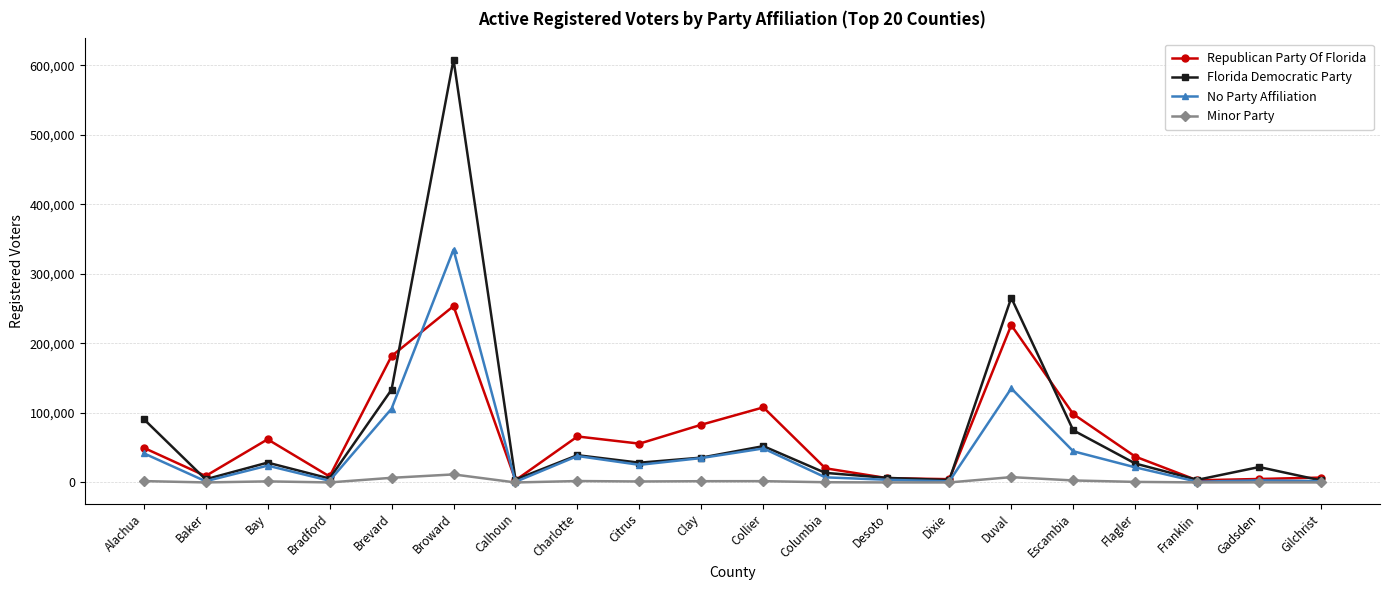

Is the value of No Party Affiliation at Charlotte greater than the value of Republican Party Of Florida at Gadsden?

Yes